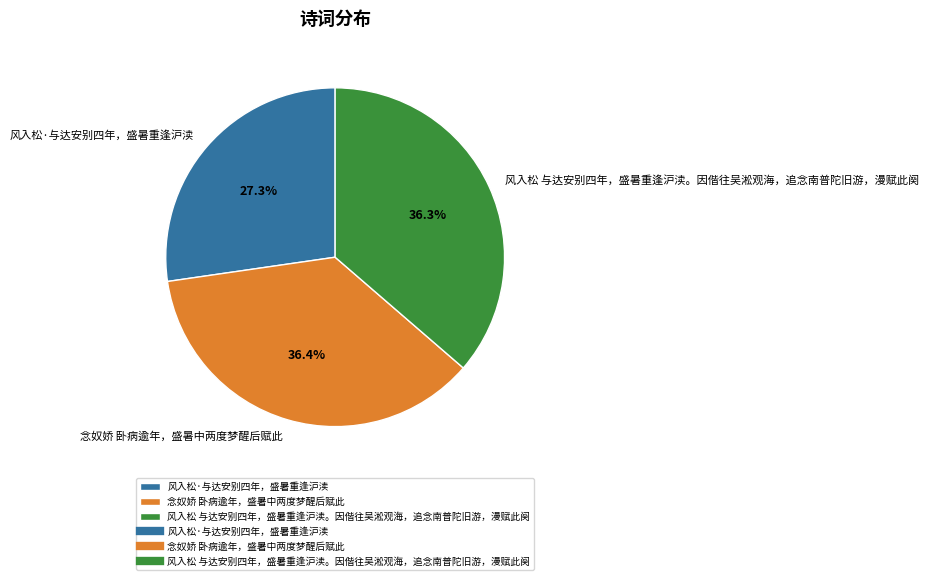

What portion of the pie excludes 风入松·与达安别四年，盛暑重逢沪渎?

72.7%